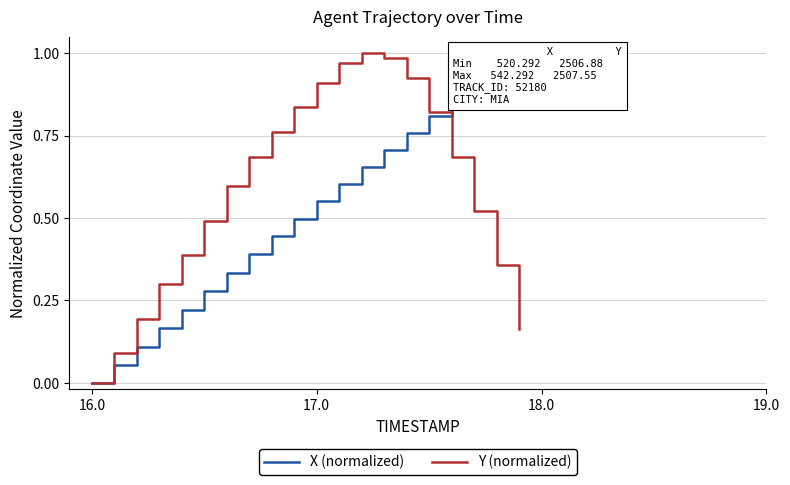

True or false: Y (normalized) has a value of 0.5 at 17.0.

False